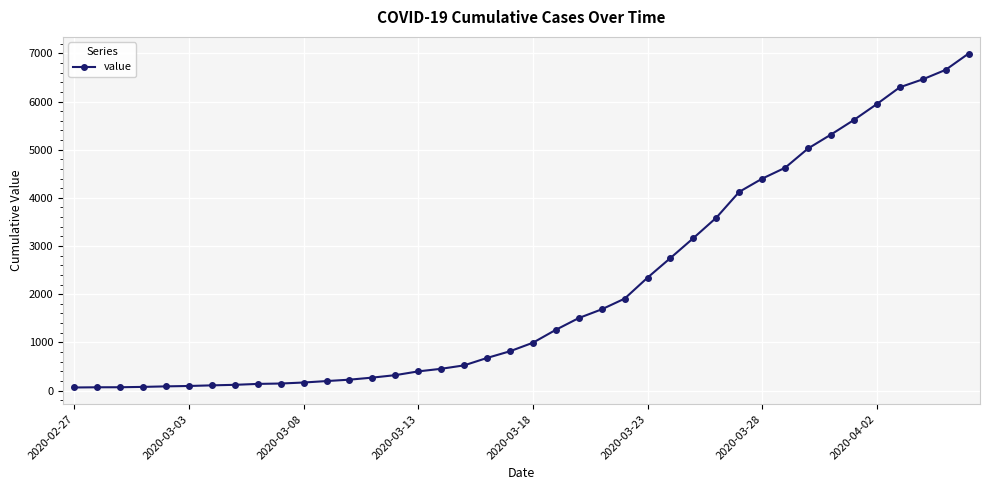

What is the sum of all values?

85677